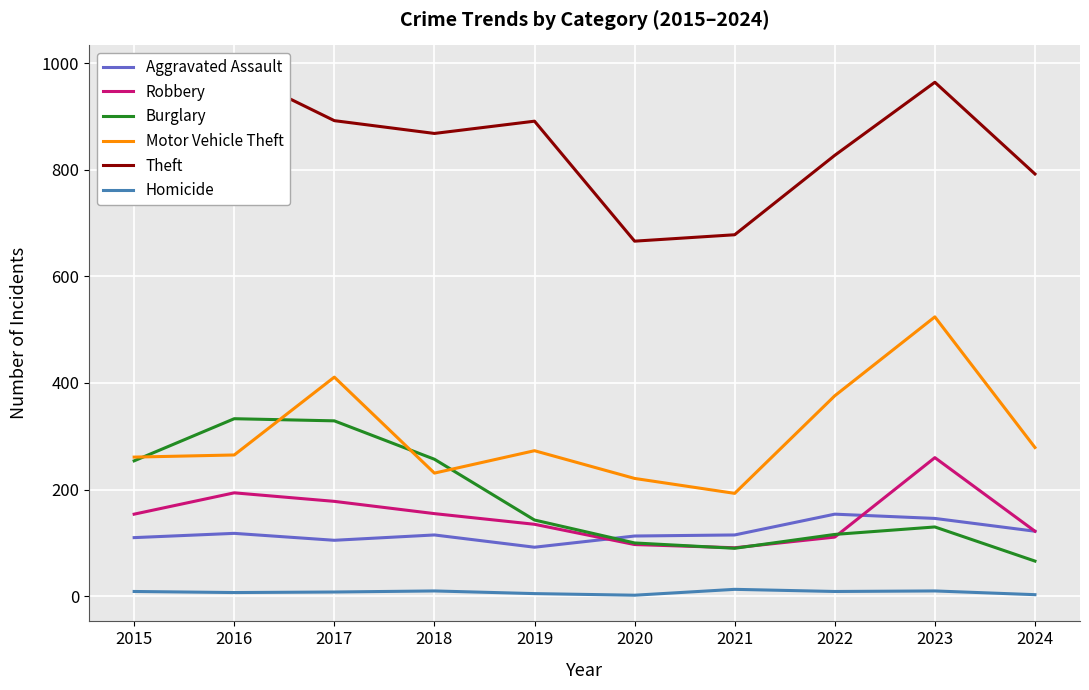

Reading left to right, what are all the values shown in this chart?

Aggravated Assault: 110	118	105	115	92	113	115	154	146	122
Robbery: 154	194	178	155	135	97	91	111	260	122
Burglary: 254	333	329	257	143	100	90	116	130	66
Motor Vehicle Theft: 261	265	411	231	273	221	193	376	524	279
Theft: 874	984	892	868	891	666	678	827	964	792
Homicide: 9	7	8	10	5	2	13	9	10	3